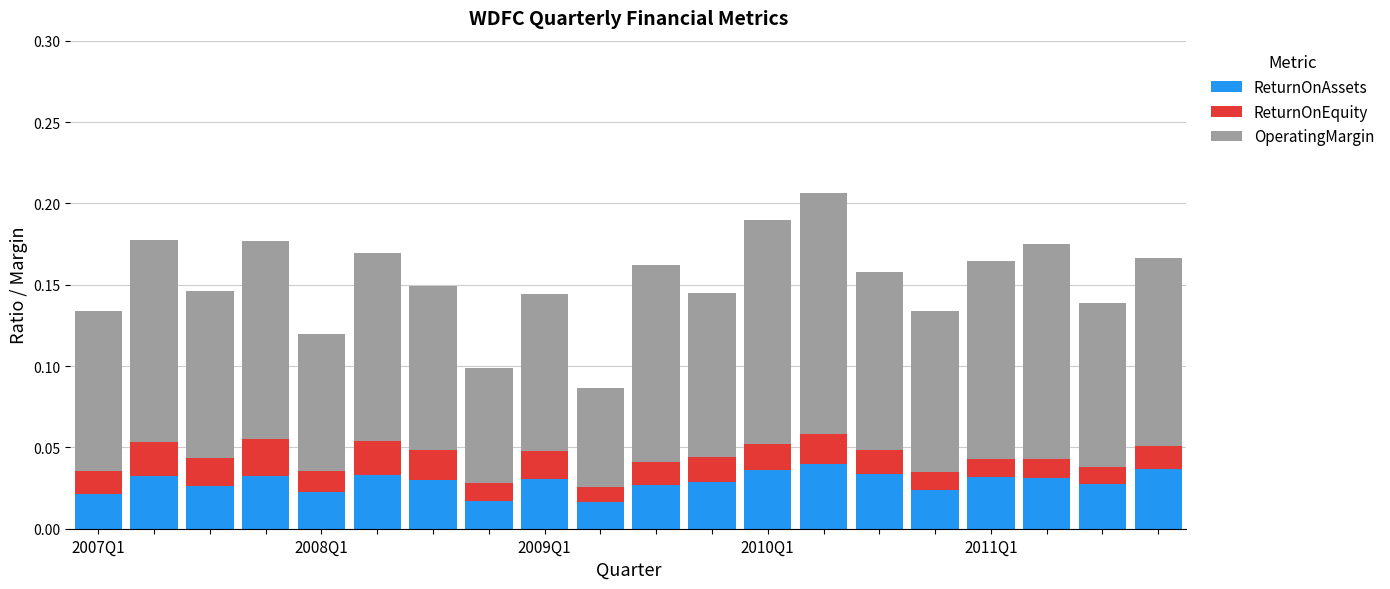

What is the sum of all ReturnOnAssets values?

0.6